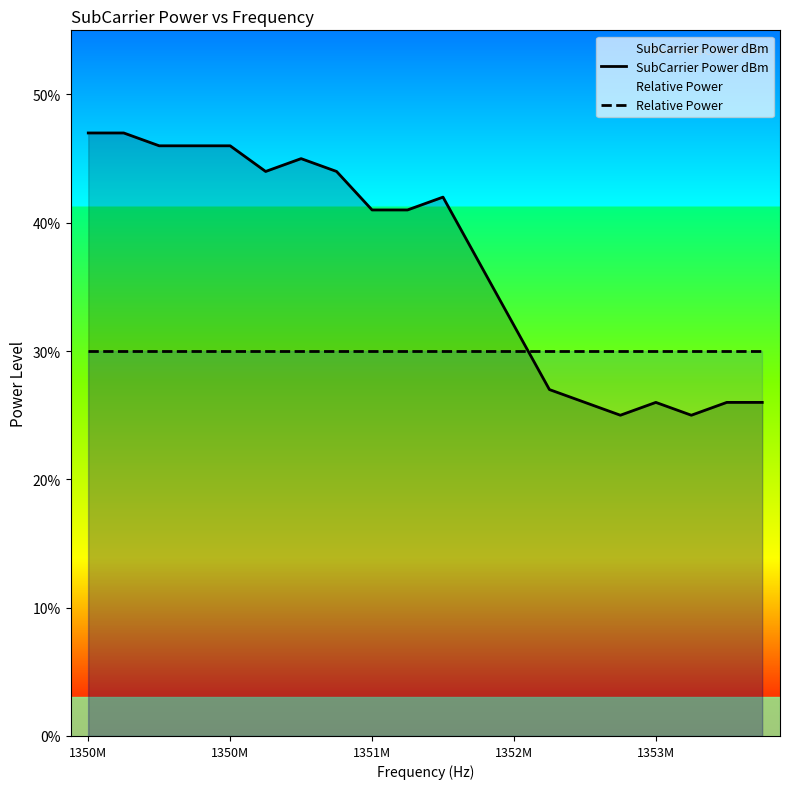

Does the chart display data point markers on the line(s)?

No